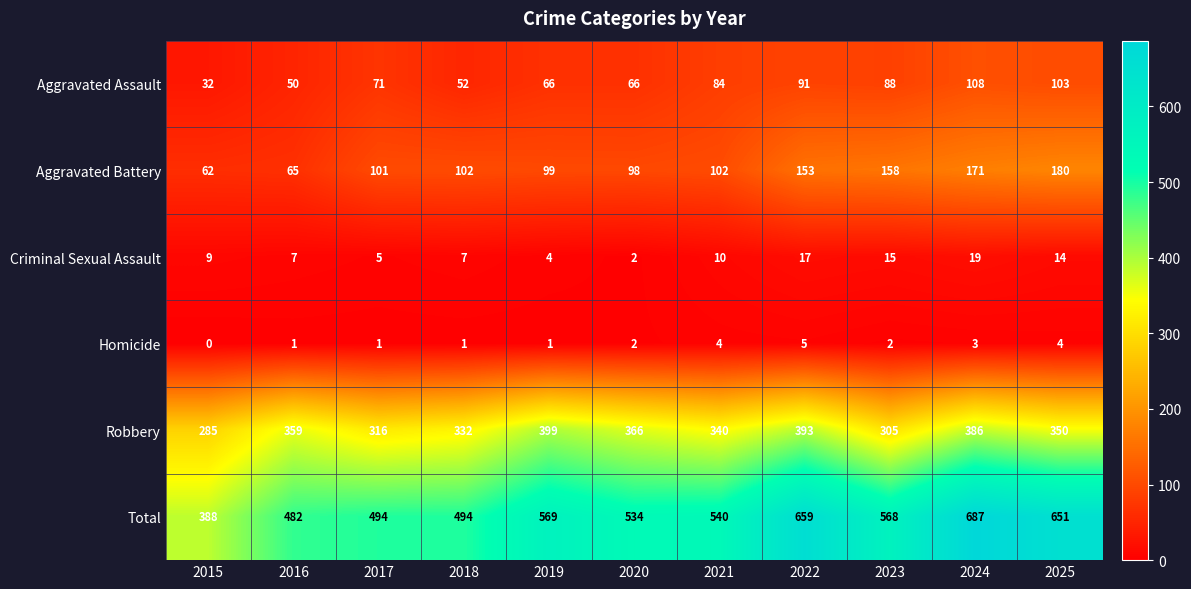

What is the total value across all series at 2015?

776